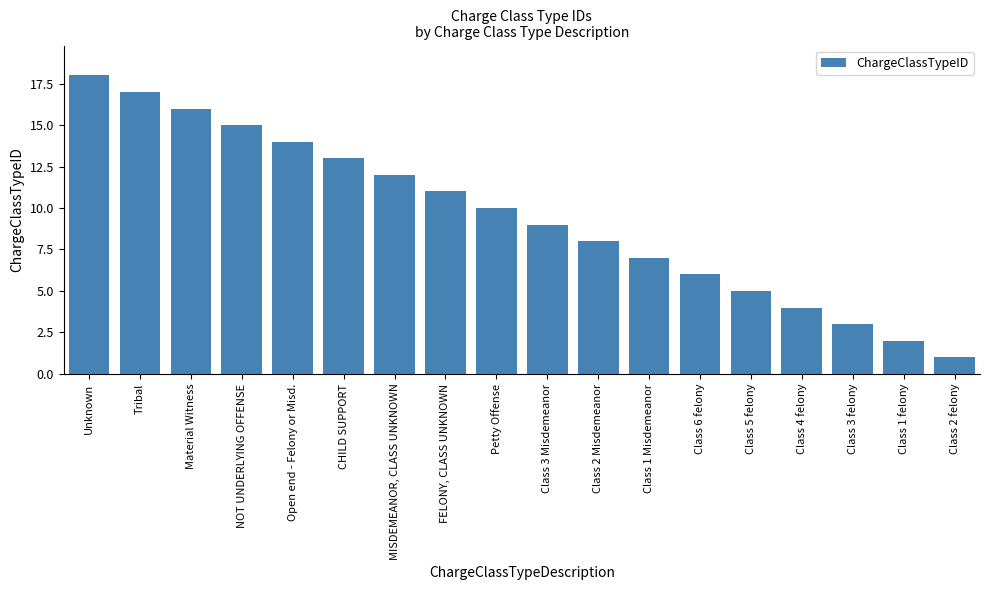

Between Unknown and MISDEMEANOR, CLASS UNKNOWN, which is larger?

Unknown